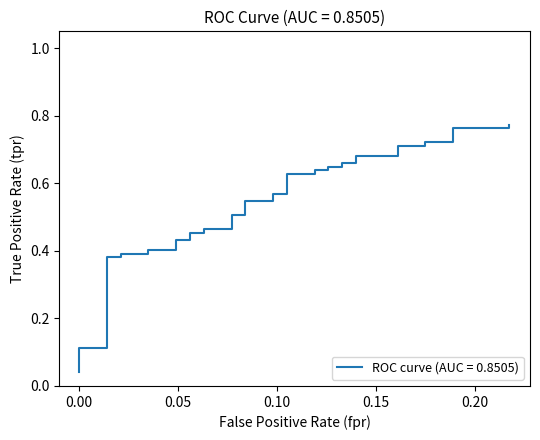

Does the chart have visible grid lines?

No